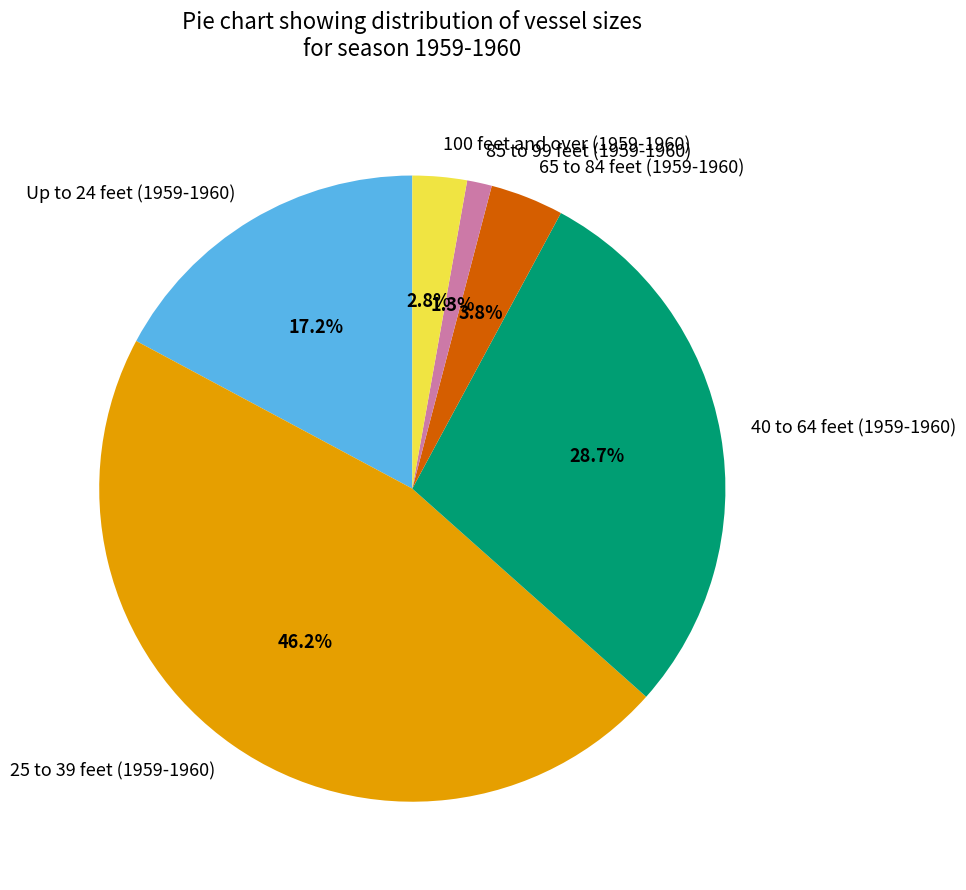

Rank the categories by value from highest to lowest.

25 to 39 feet (1959-1960), 40 to 64 feet (1959-1960), Up to 24 feet (1959-1960), 65 to 84 feet (1959-1960), 100 feet and over (1959-1960), 85 to 99 feet (1959-1960)